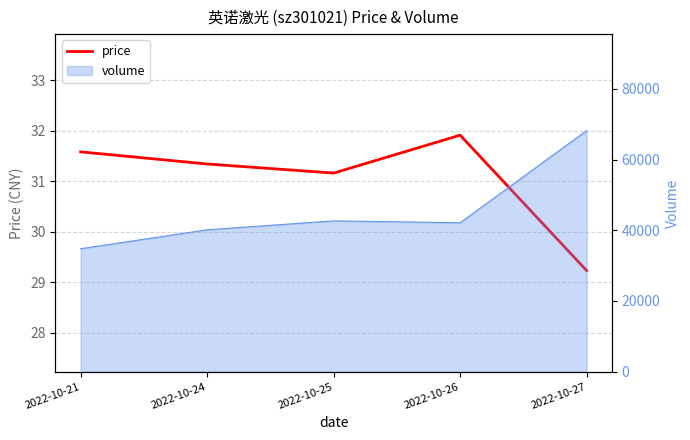

What is the sum of the values at 2022-10-25 and 2022-10-27?

60.4